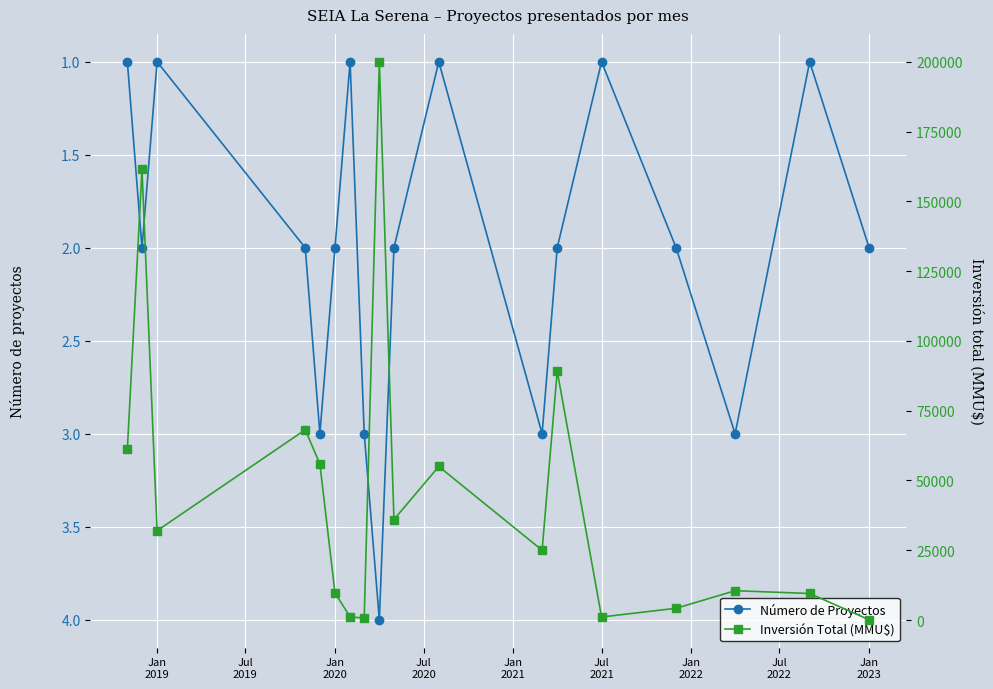

How many series are shown in this chart?

2